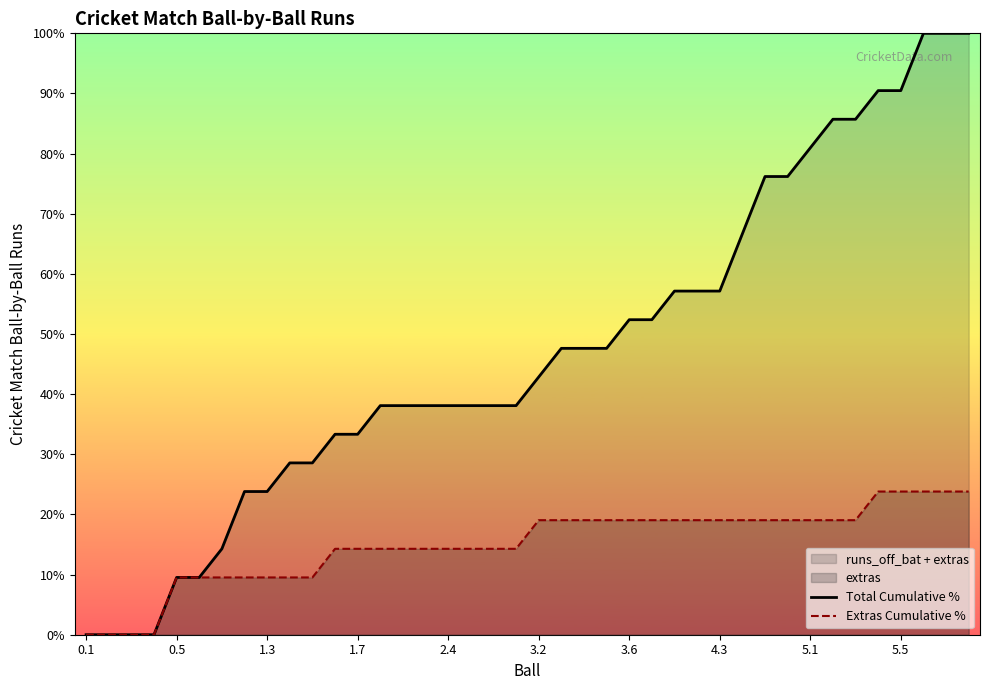

List the series in order of their peak value, lowest first.

Extras Cumulative %, Total Cumulative %